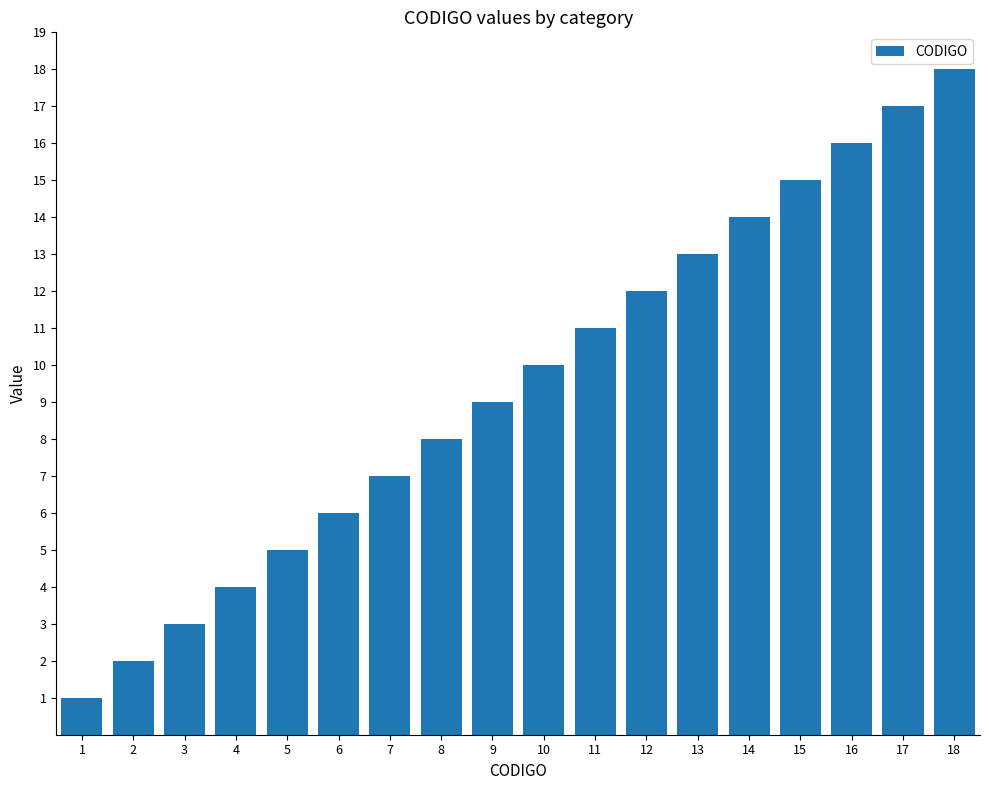

At which label is the value closest to 9?

9